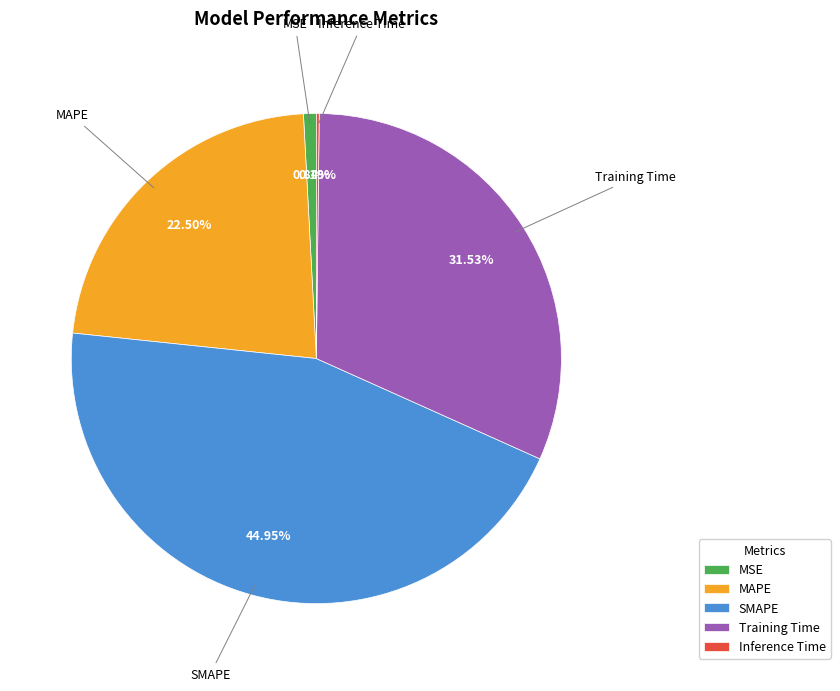

Is there a majority slice in this chart?

No